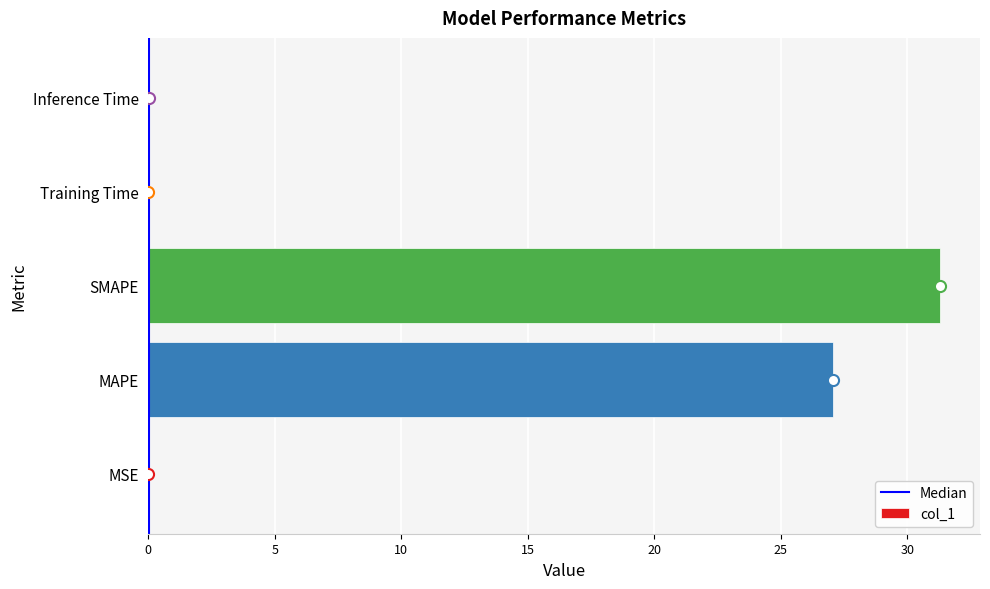

Where is the data nearest to the value 15?

MAPE